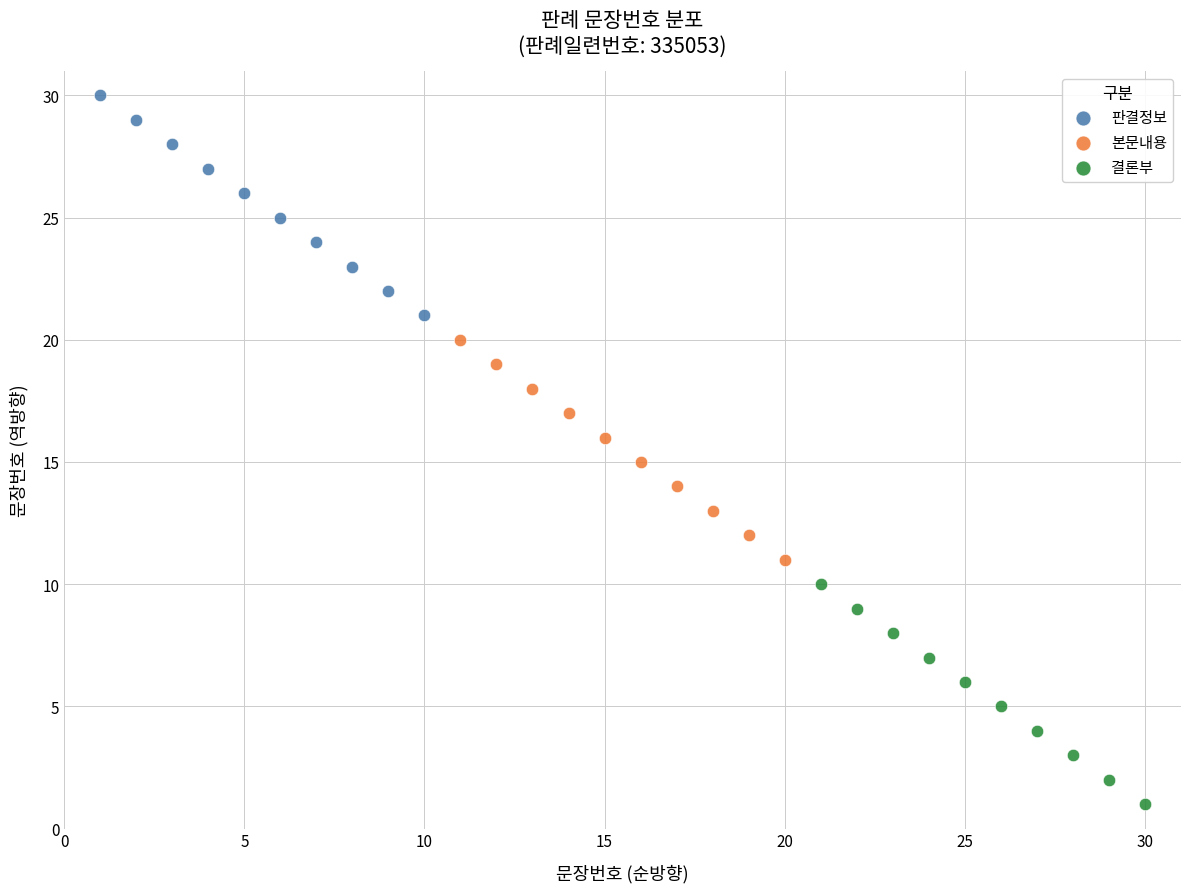

Which series contains the highest Y value?

판결정보